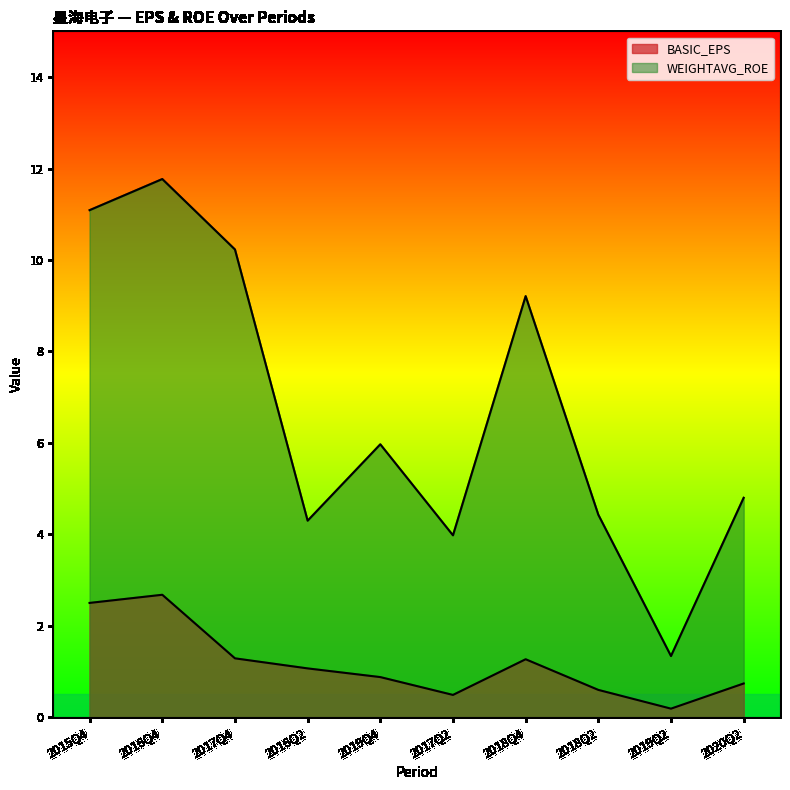

The WEIGHTAVG_ROE series shows 20.6 at 2016Q4. True or false?

False